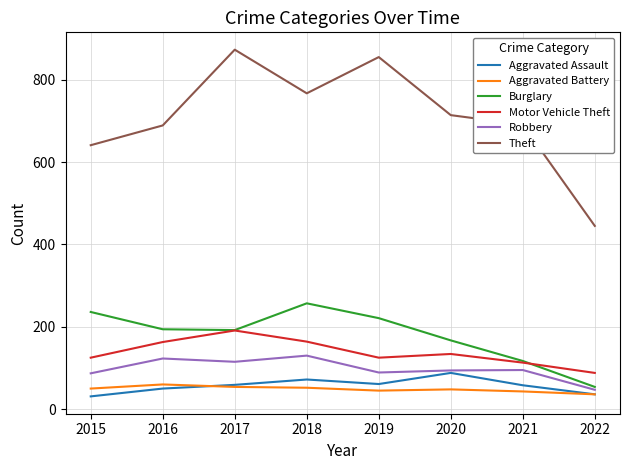

What value does the Burglary series have at 2015, to the nearest 10?

240